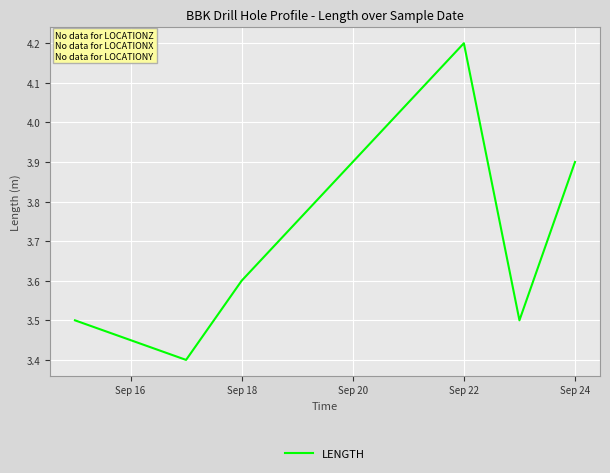

What is the greatest value displayed?

4.2